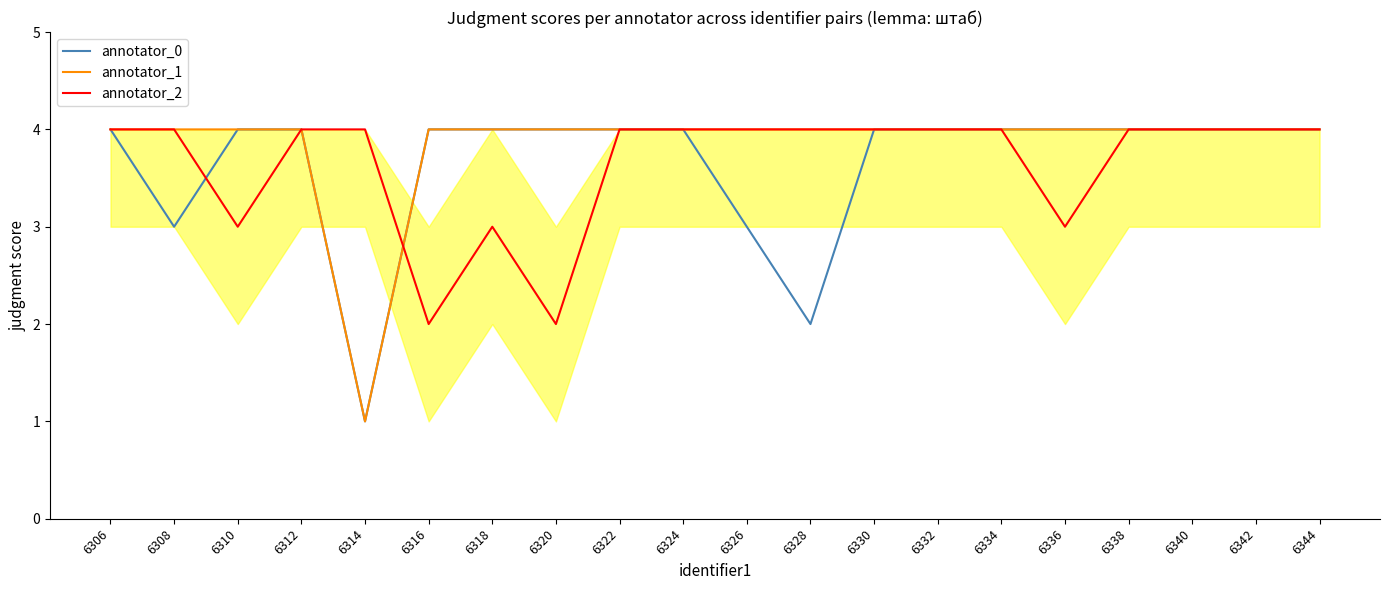

What is the greatest value displayed?

4